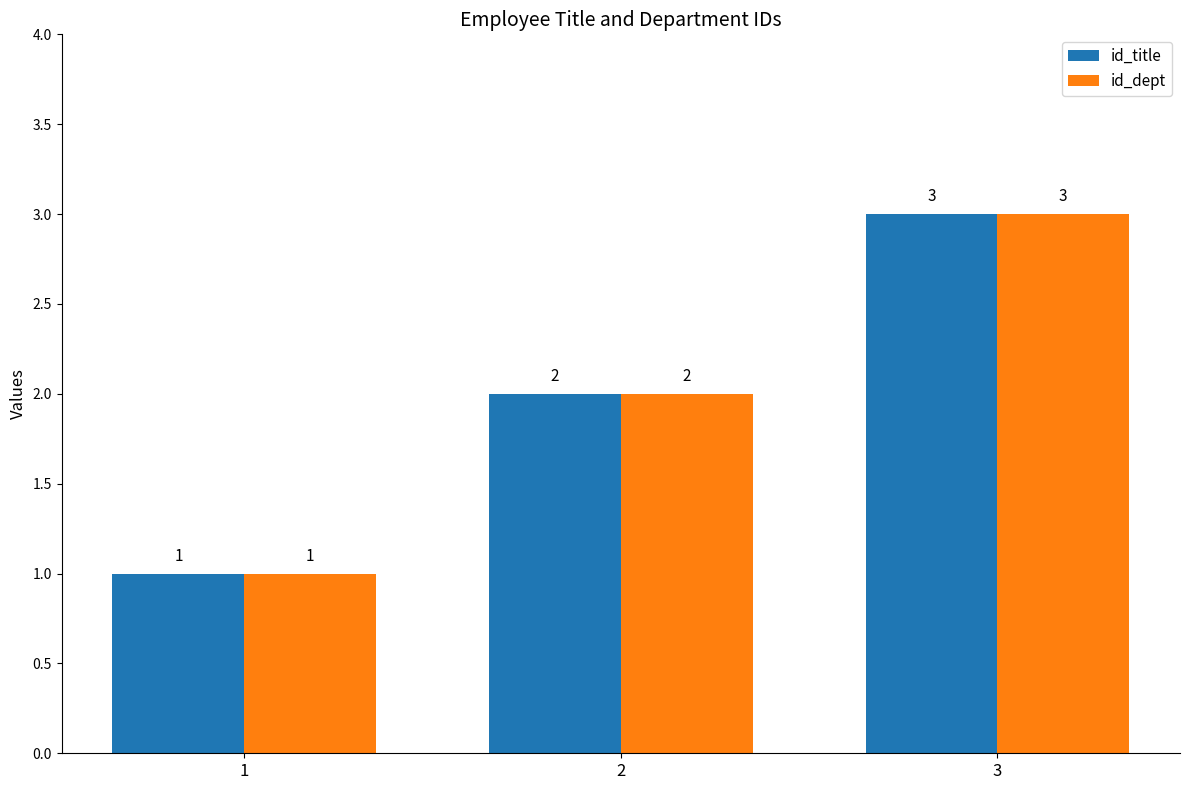

Reading right to left, transcribe all the data shown in this chart.

id_title: 3	2	1
id_dept: 3	2	1